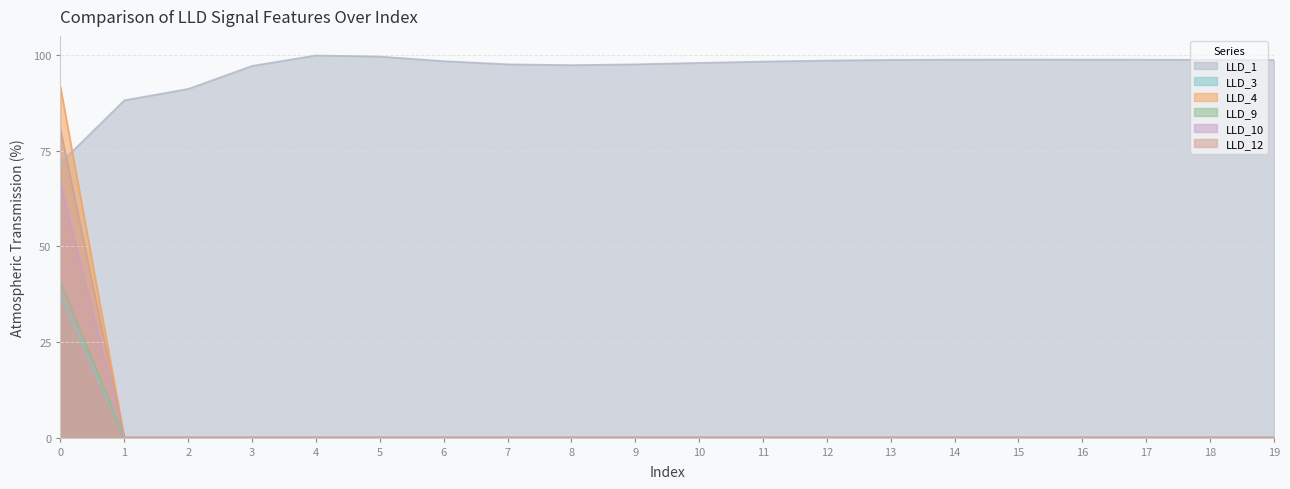

The value of LLD_3 at 19 is 0.2. True or false?

False